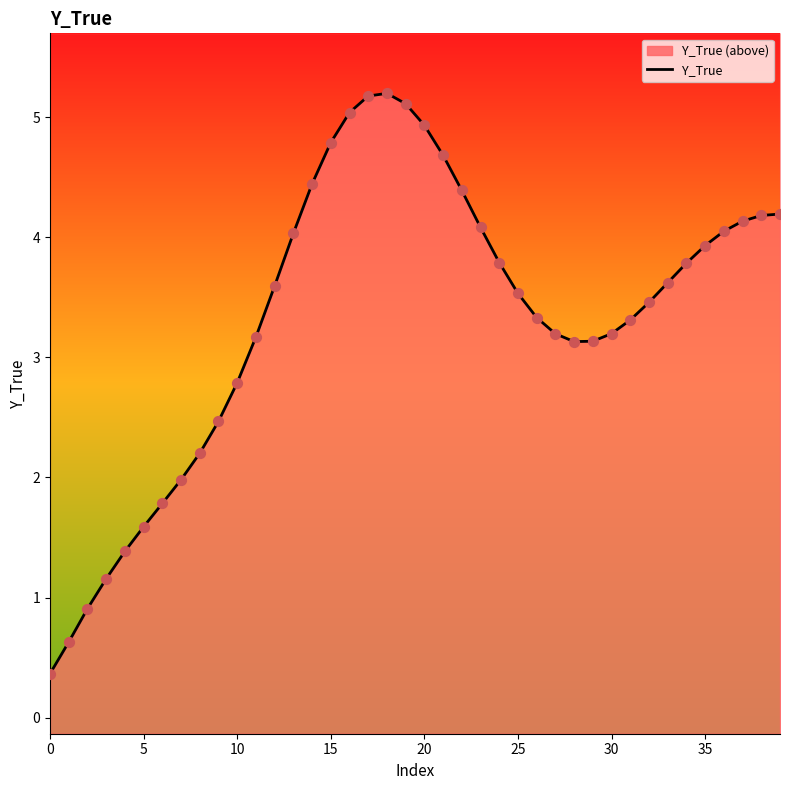

What is the ratio of the value at 27 to the value at 16?

0.6